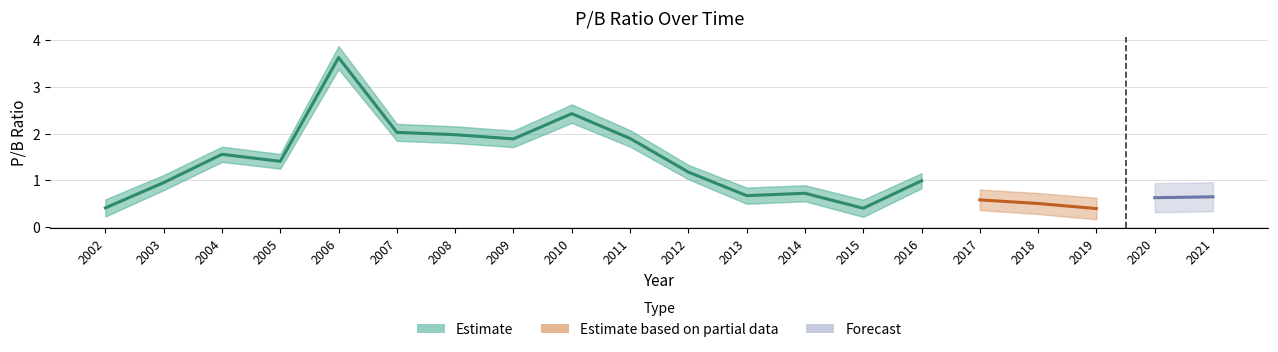

What is the change in value from 2003 to 2017?

-0.4